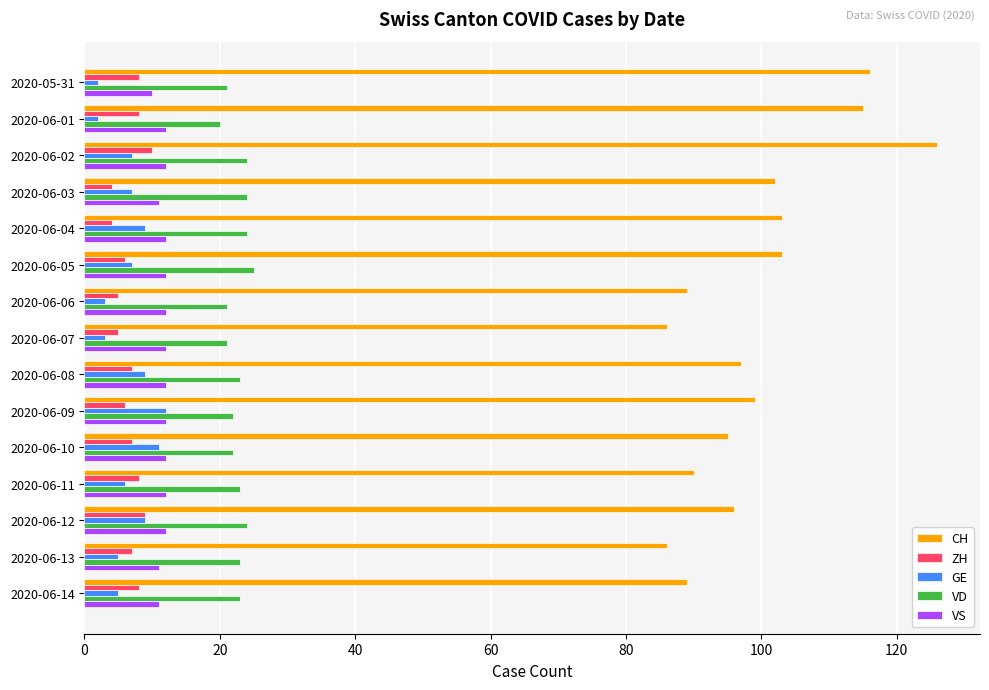

Is it true that VS equals 12 at 2020-06-04?

True